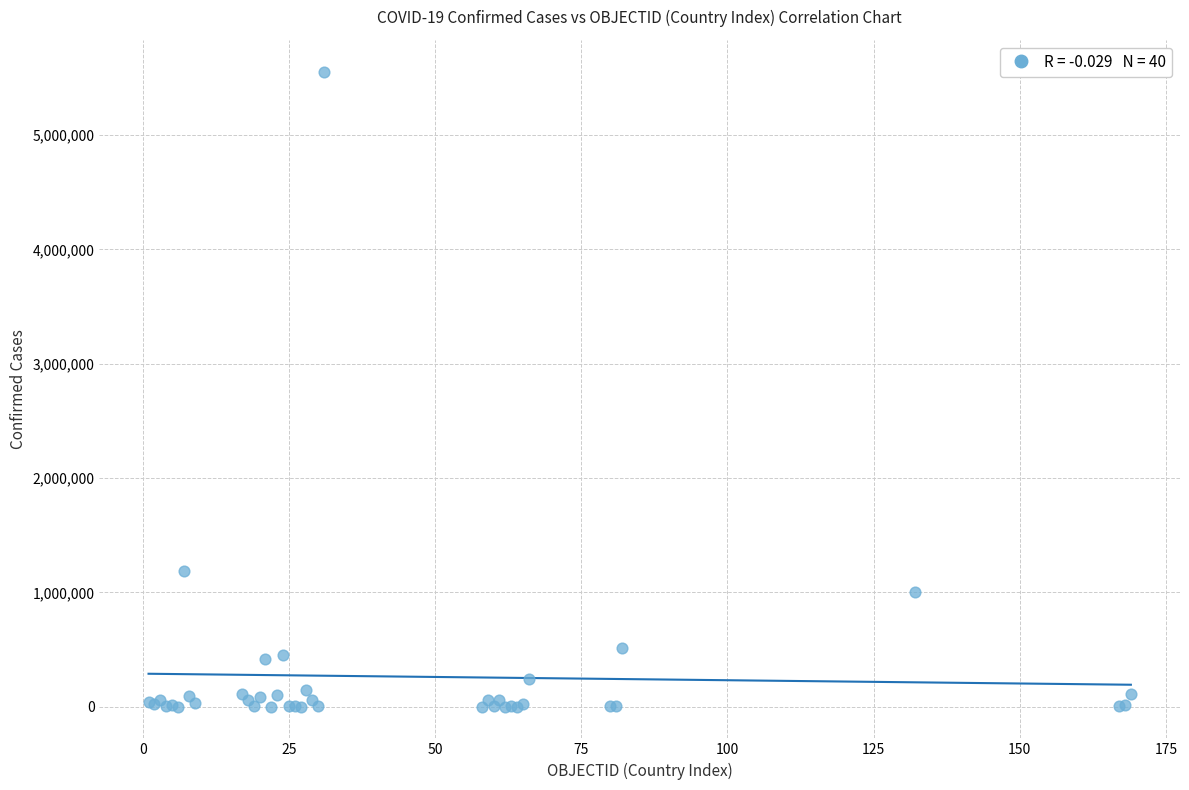

What Y value in the scatter plot is closest to 2777167?

1183131